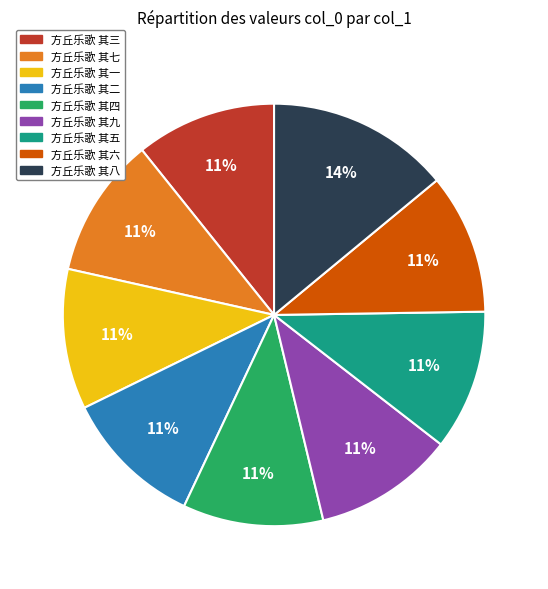

How many segments does this pie chart have?

9